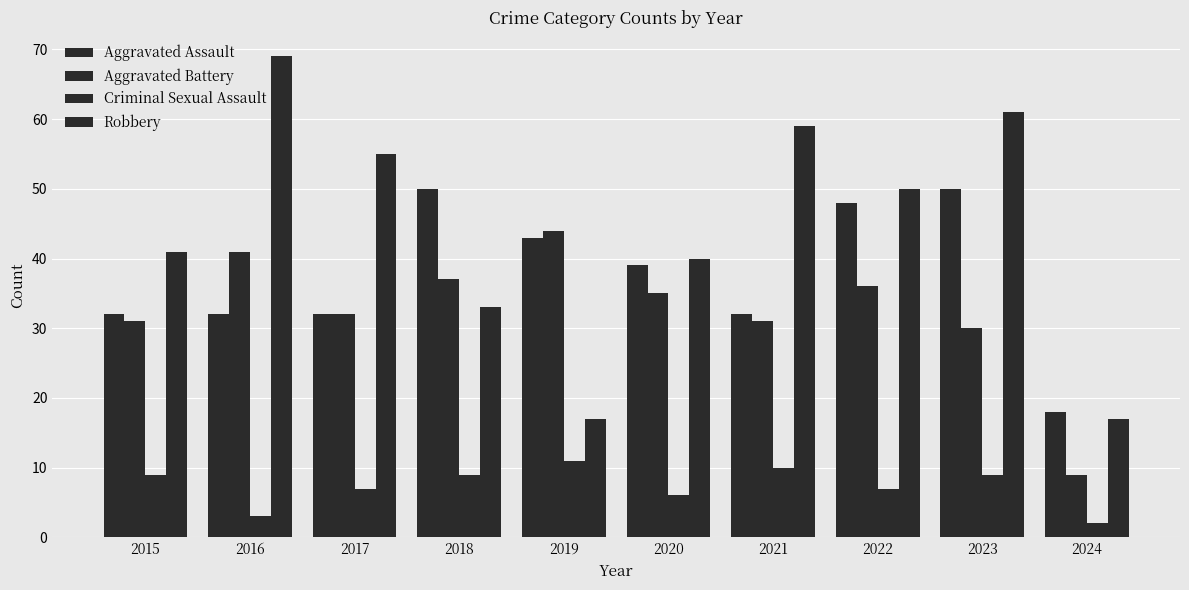

Read the Robbery value at 2021, to the nearest 10.

60